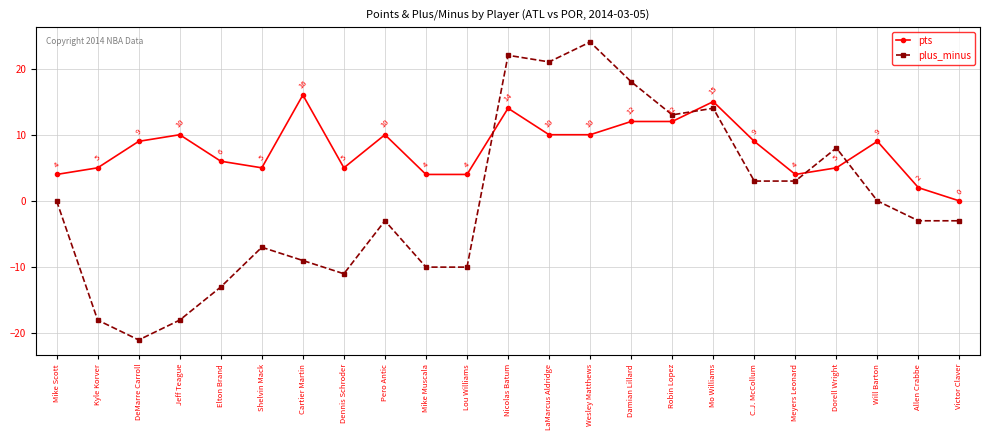

Reading right to left, extract all data points from this chart.

pts: Victor Claver=0	Allen Crabbe=2	Will Barton=9	Dorell Wright=5	Meyers Leonard=4	C.J. McCollum=9	Mo Williams=15	Robin Lopez=12	Damian Lillard=12	Wesley Matthews=10	LaMarcus Aldridge=10	Nicolas Batum=14	Lou Williams=4	Mike Muscala=4	Pero Antic=10	Dennis Schroder=5	Cartier Martin=16	Shelvin Mack=5	Elton Brand=6	Jeff Teague=10	DeMarre Carroll=9	Kyle Korver=5	Mike Scott=4
plus_minus: Victor Claver=-3	Allen Crabbe=-3	Will Barton=0	Dorell Wright=8	Meyers Leonard=3	C.J. McCollum=3	Mo Williams=14	Robin Lopez=13	Damian Lillard=18	Wesley Matthews=24	LaMarcus Aldridge=21	Nicolas Batum=22	Lou Williams=-10	Mike Muscala=-10	Pero Antic=-3	Dennis Schroder=-11	Cartier Martin=-9	Shelvin Mack=-7	Elton Brand=-13	Jeff Teague=-18	DeMarre Carroll=-21	Kyle Korver=-18	Mike Scott=0